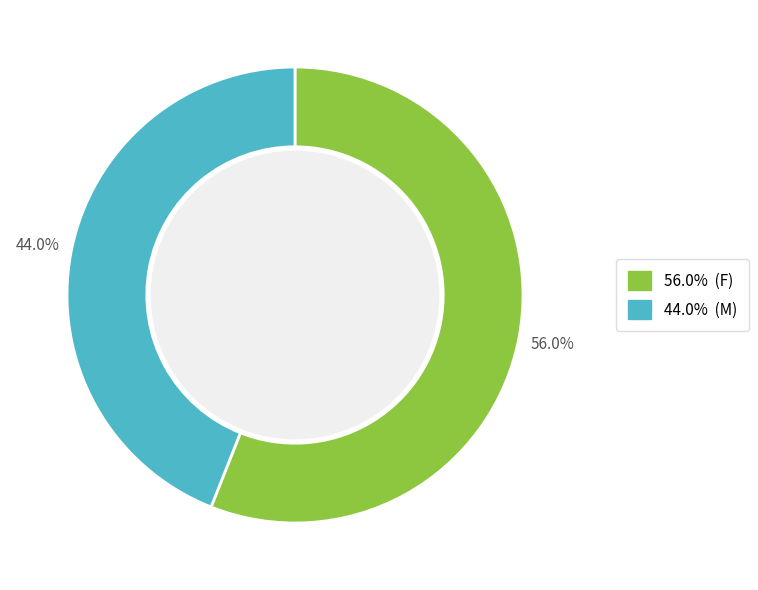

Is there any slice that represents more than half of the pie?

Yes